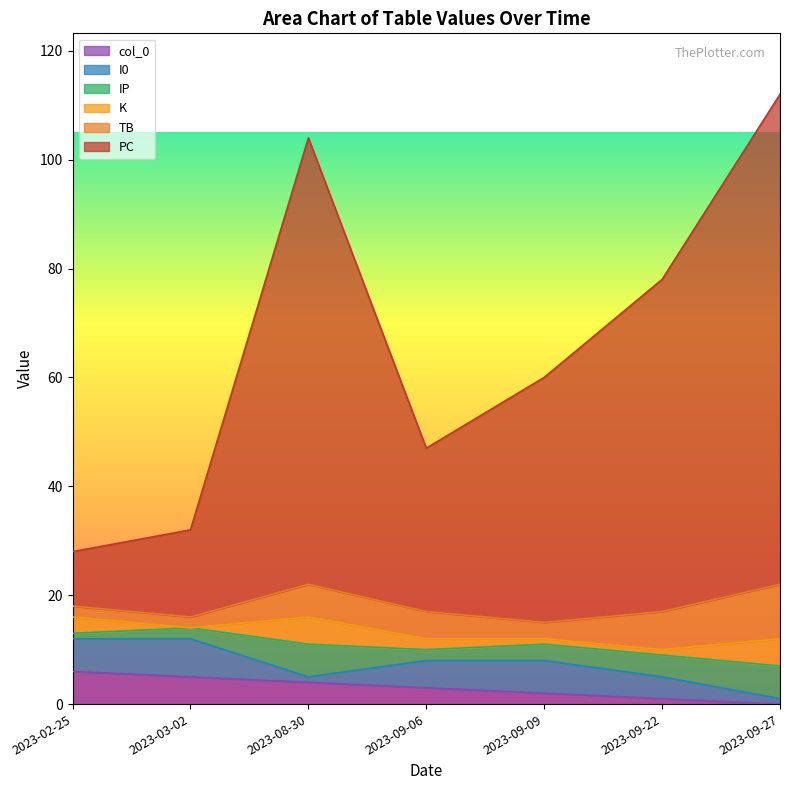

What is the difference between the maximum and minimum values in the col_0 series?

6